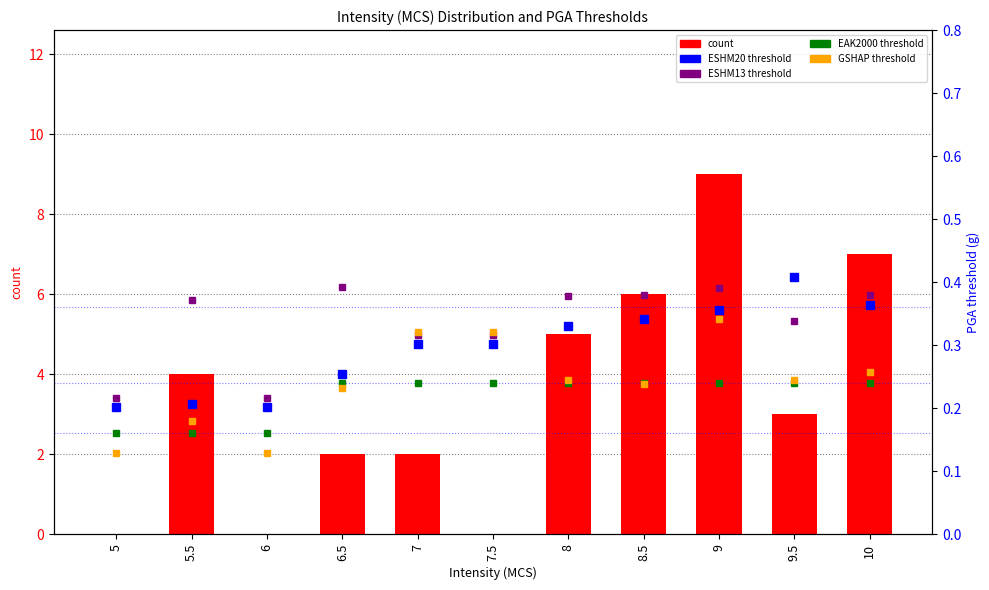

Which has a higher value, 5.5 or 7.5?

5.5